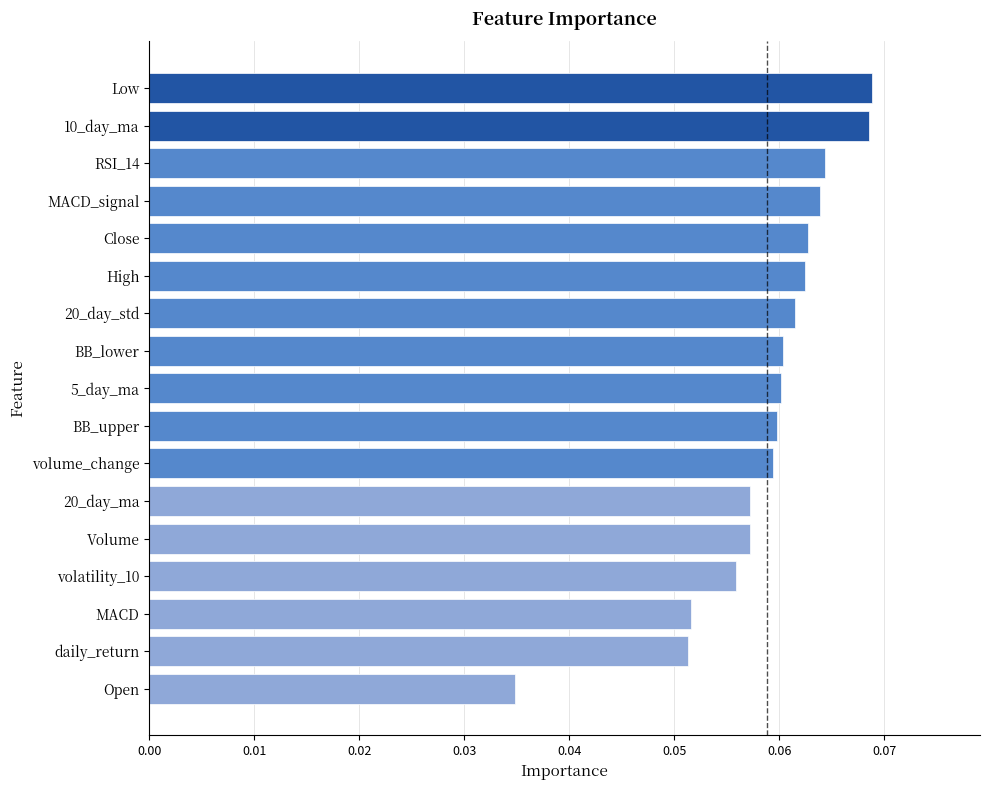

At which category does the chart reach its minimum across all series?

Open